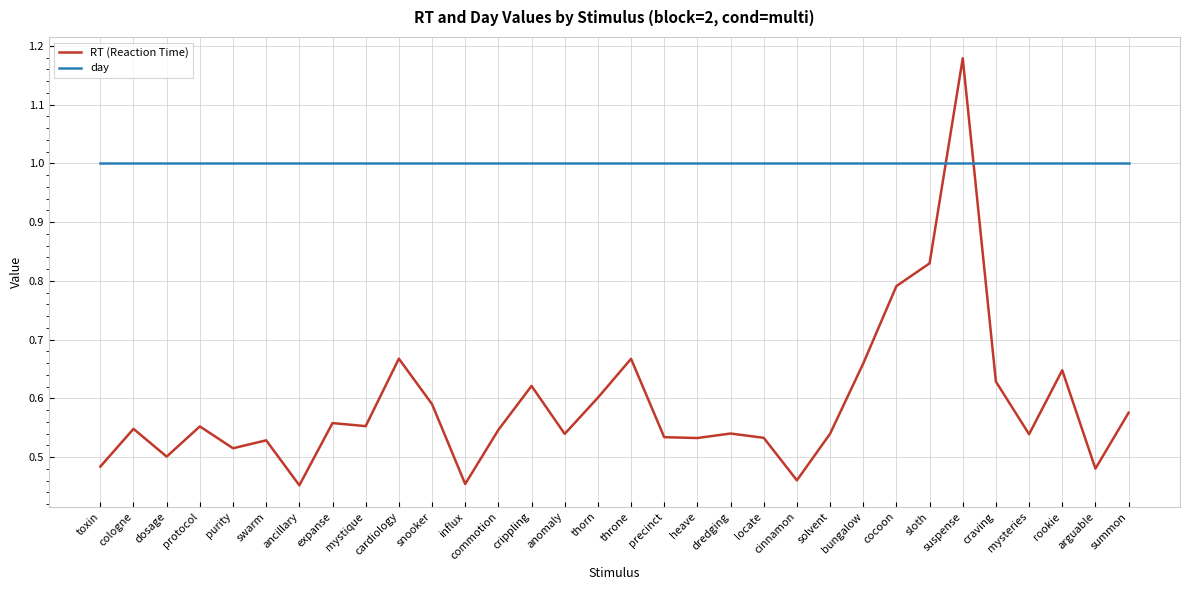

Is the value of RT (Reaction Time) at dredging greater than the value of day at heave?

No